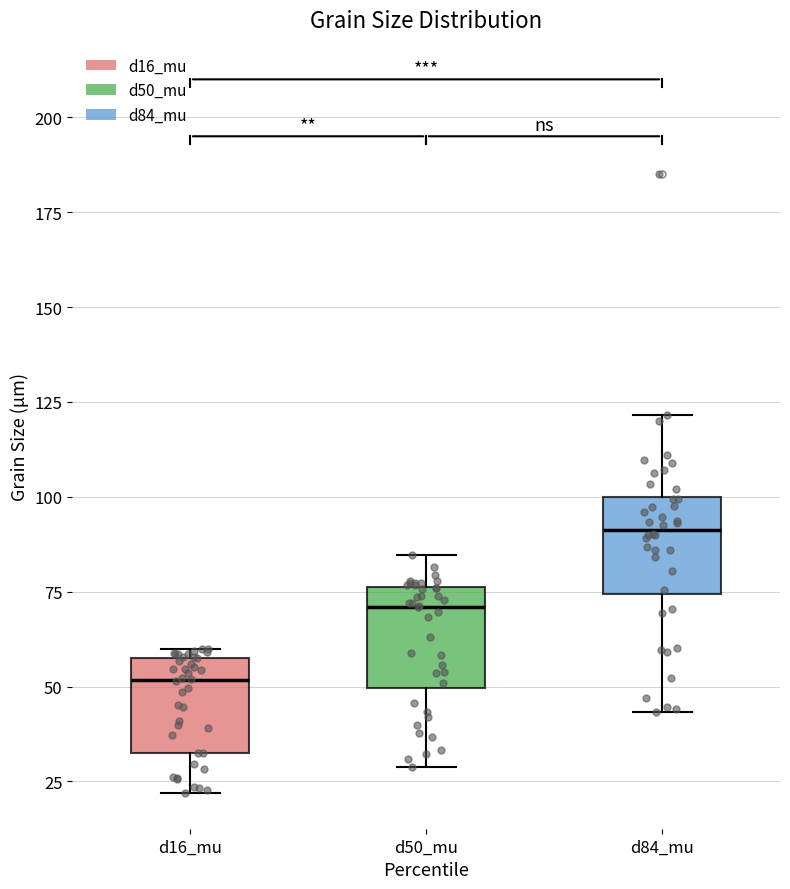

Where does the median line of the box for d50_mu sit on the y-axis? The values are not printed on the chart, so give them approximately, as read against the axis.

70